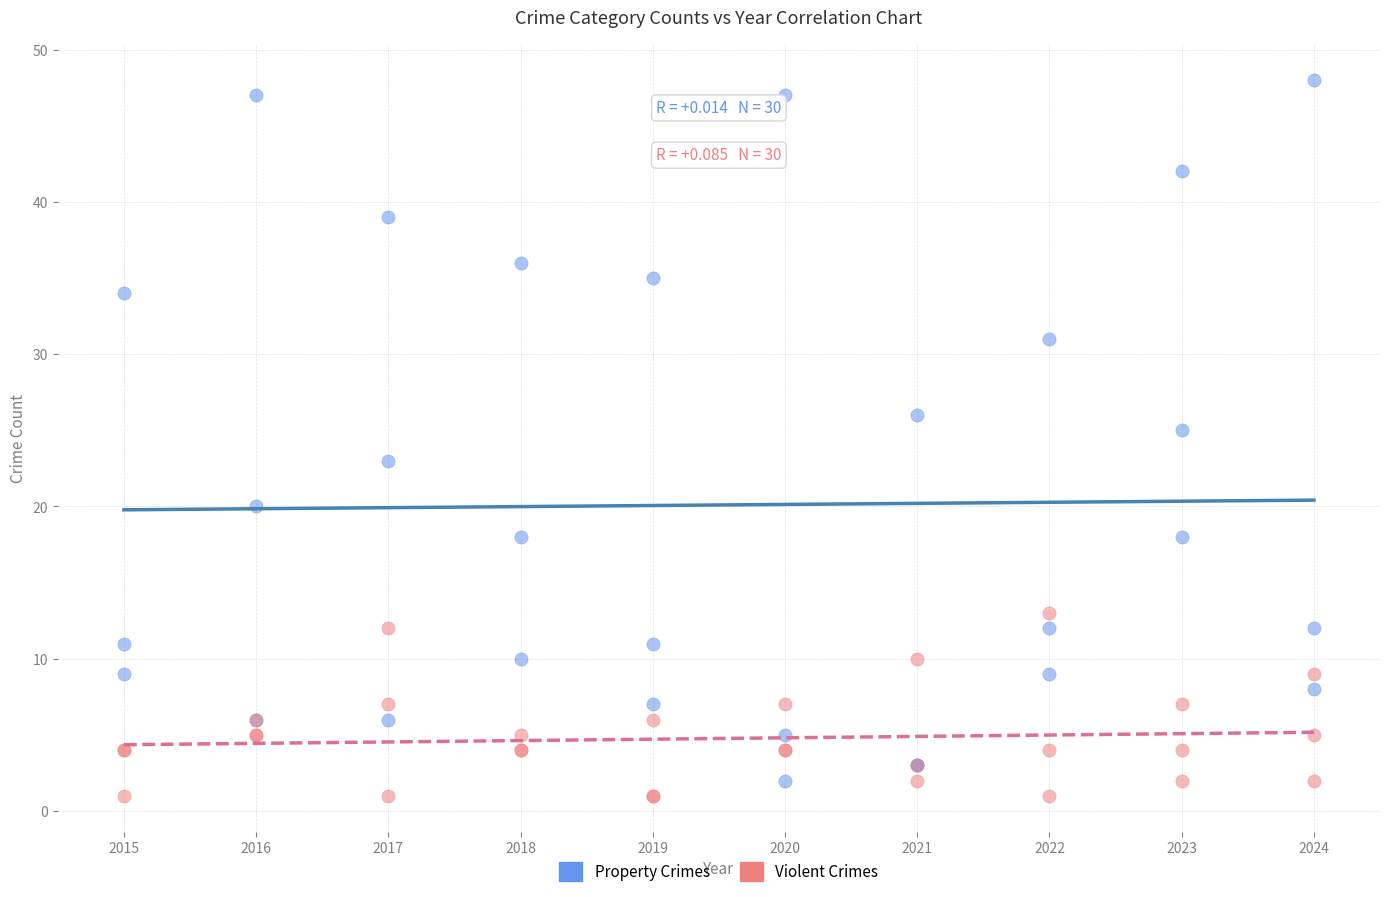

Which series reaches the maximum Y coordinate?

Property Crimes